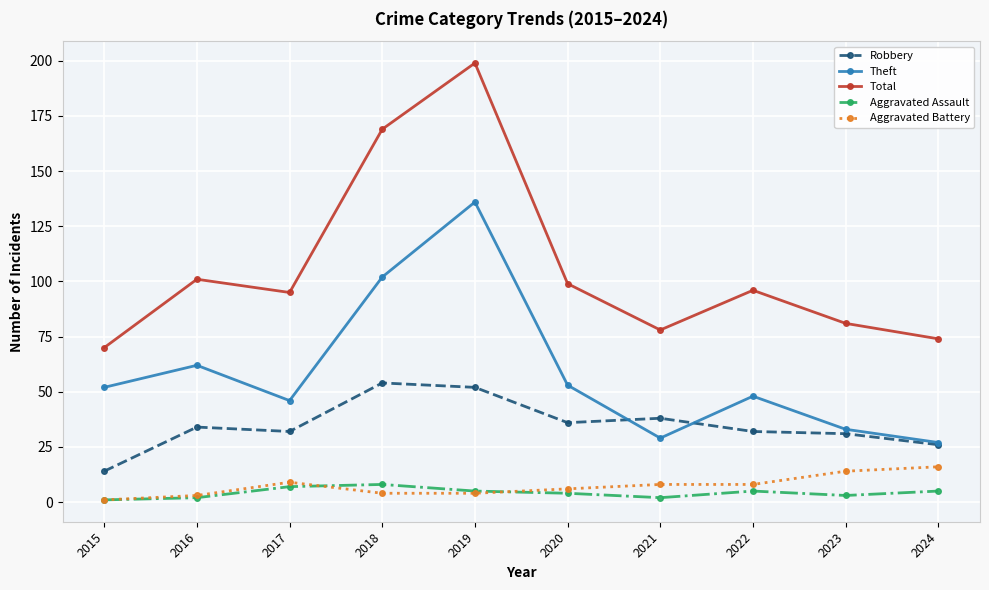

What is the minimum value for Total?

70